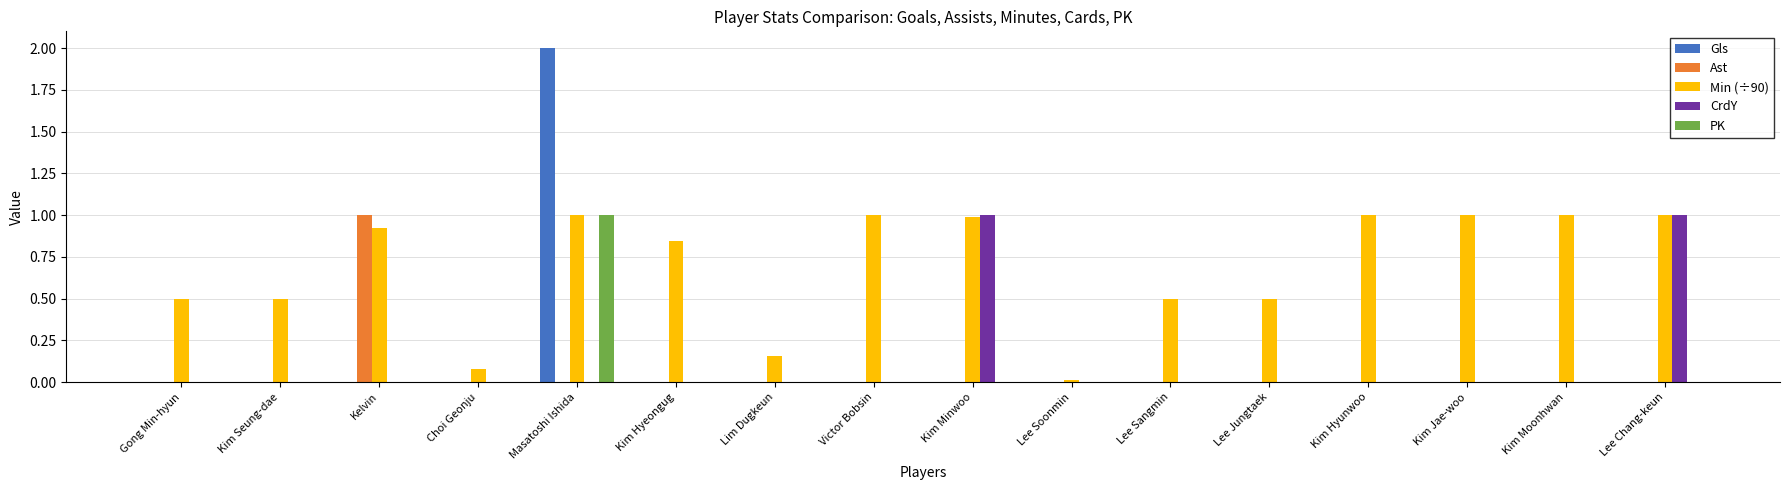

The Ast series shows 0.0 at Lee Sangmin. True or false?

True